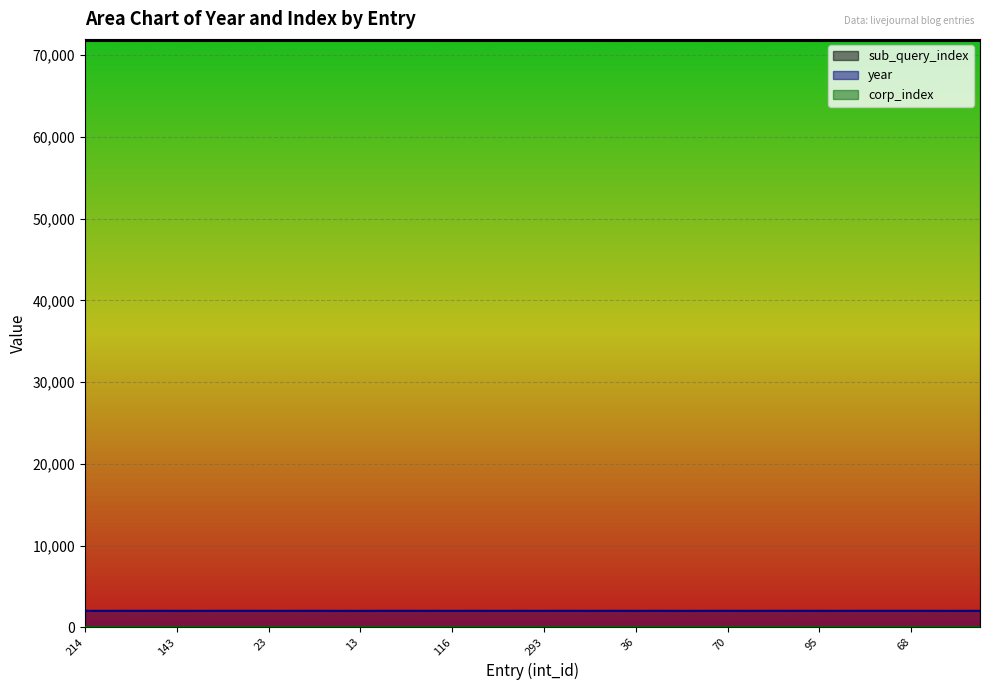

What is the difference between the highest and lowest values at 133?

69738